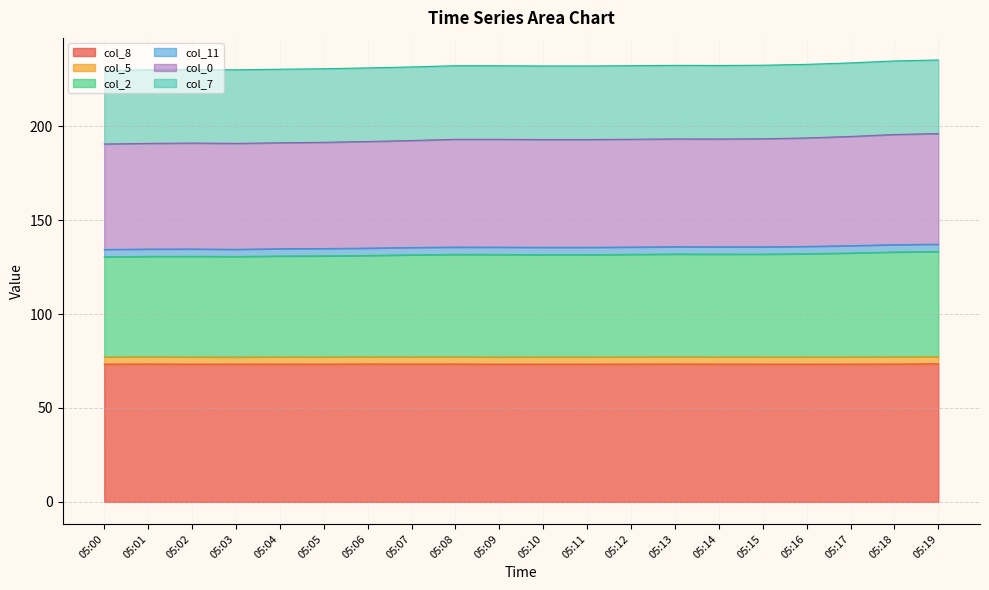

Between 05:06 and 05:11, which is larger?

05:06